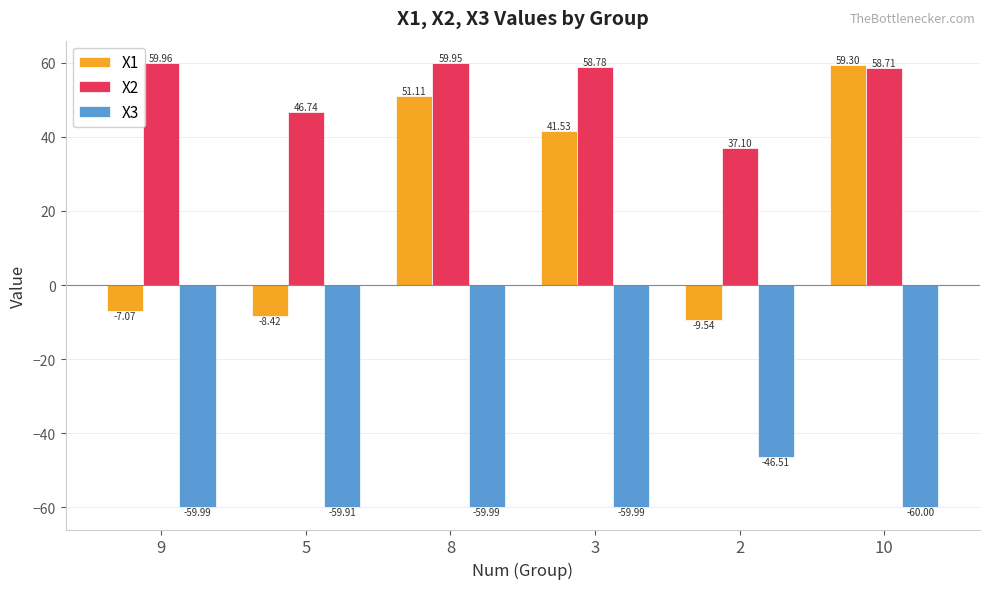

The value of X1 at 10 is 38.6. True or false?

False